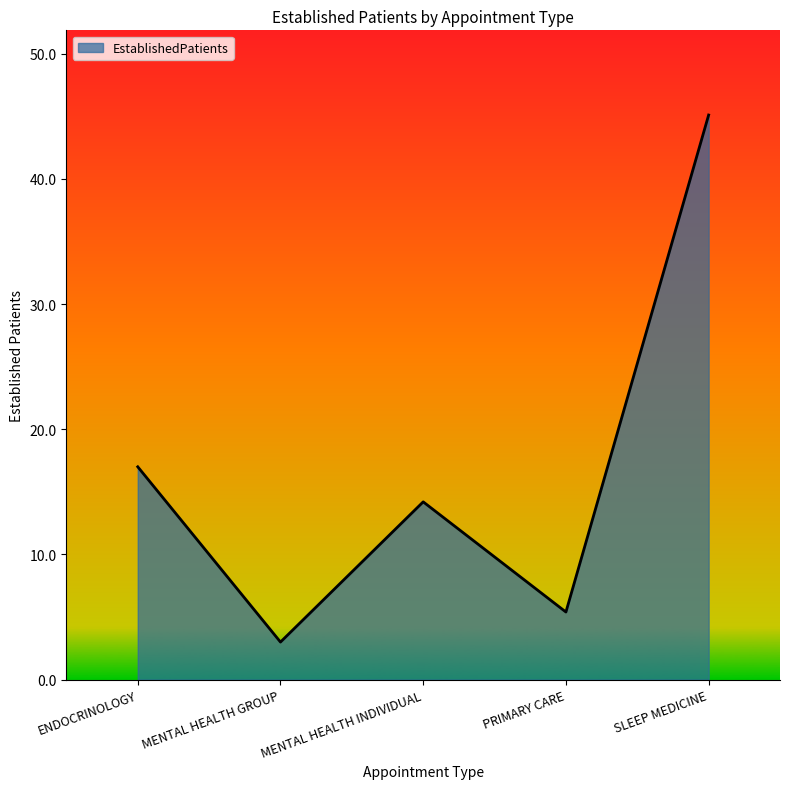

Reading left to right, extract all data points from this chart.

ENDOCRINOLOGY=17.0	MENTAL HEALTH GROUP=3.0	MENTAL HEALTH INDIVIDUAL=14.2	PRIMARY CARE=5.4	SLEEP MEDICINE=45.1